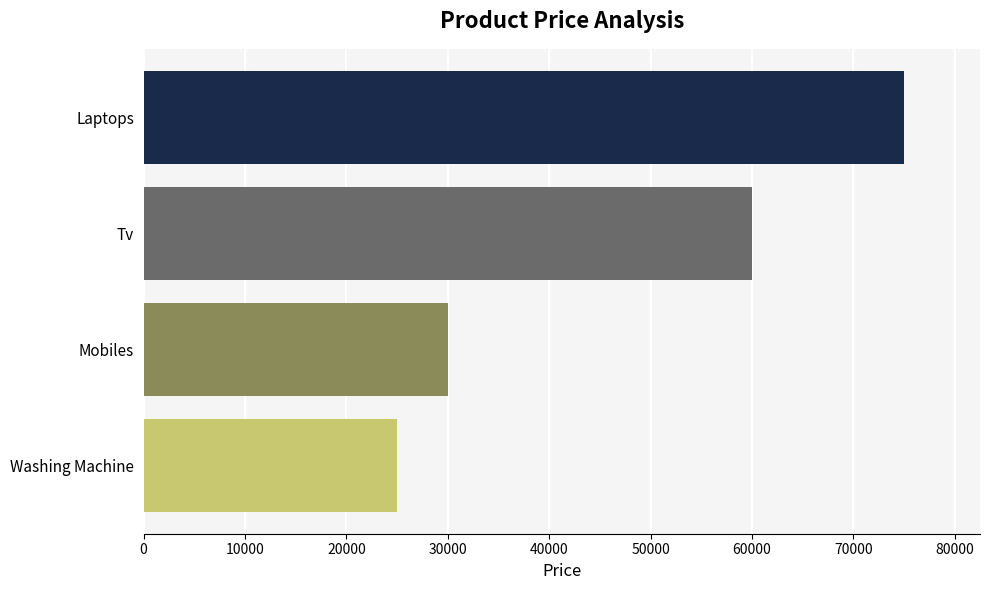

Which label corresponds to the largest value in the chart?

Laptops